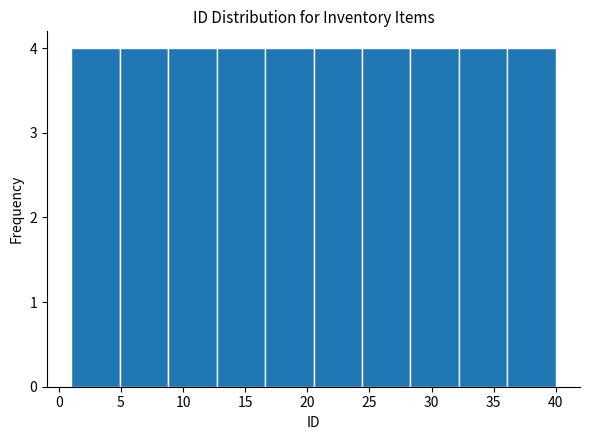

How tall is the bar that spans 1.0 to 4.9 on the x-axis? Neither the bar edges nor the heights are printed on the chart, so give them approximately, as read against the axes.

4